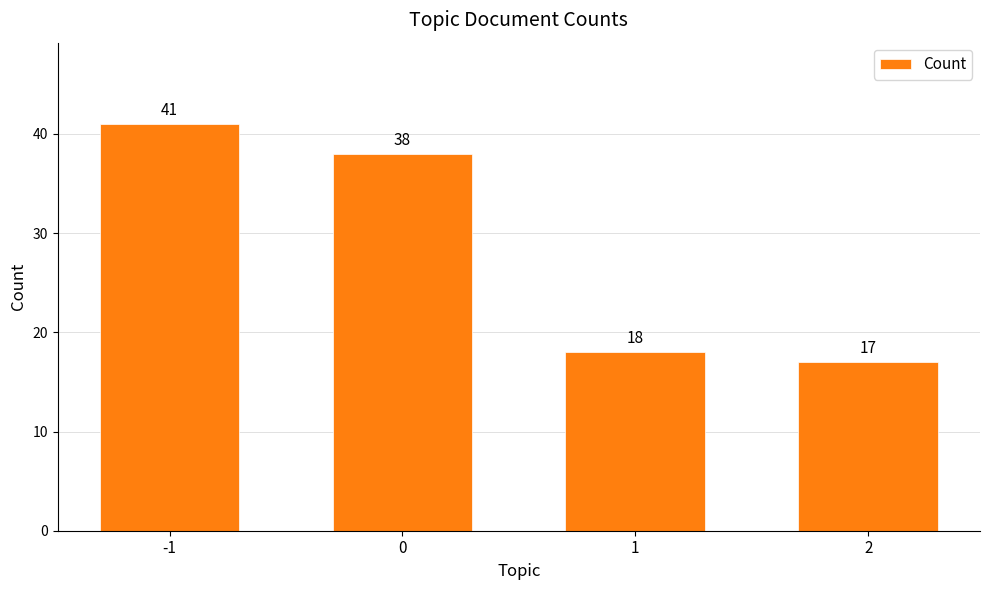

How many bars are there in total?

4